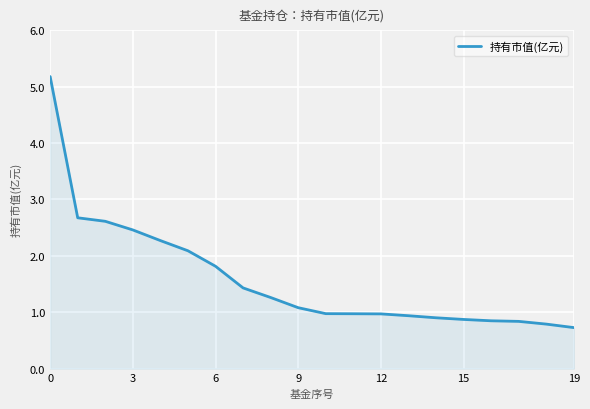

What is the smallest value displayed?

0.7